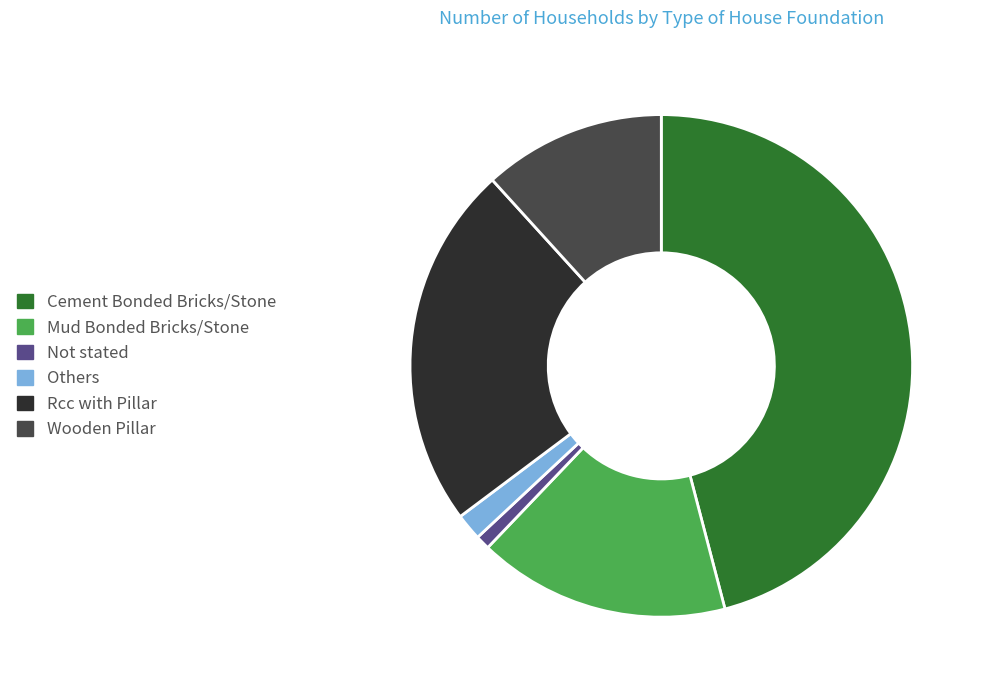

Do Rcc with Pillar and Mud Bonded Bricks/Stone together represent more than half of the pie?

No